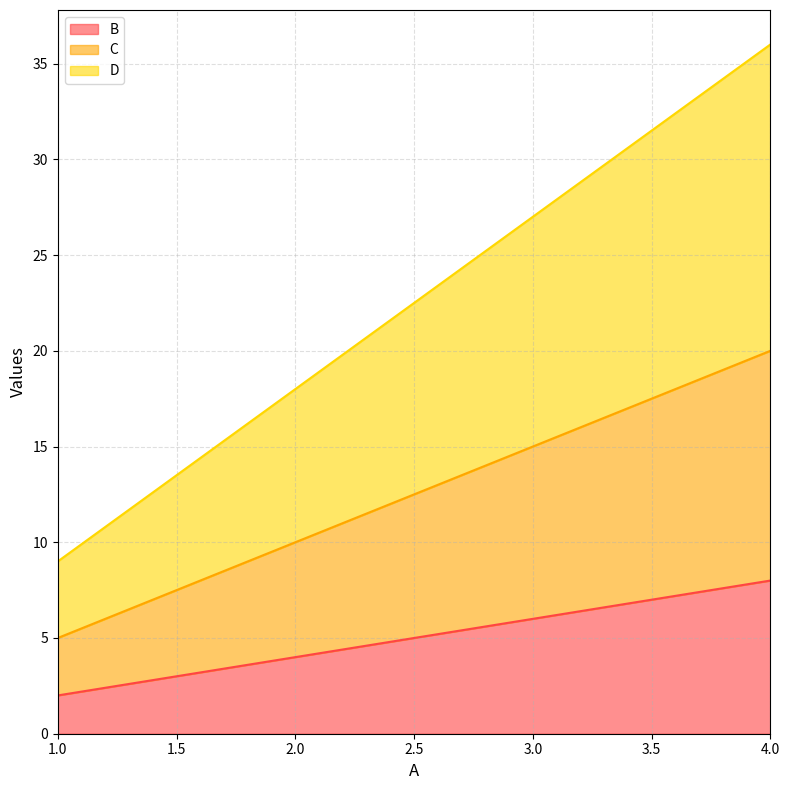

What is the highest value of the B series?

8